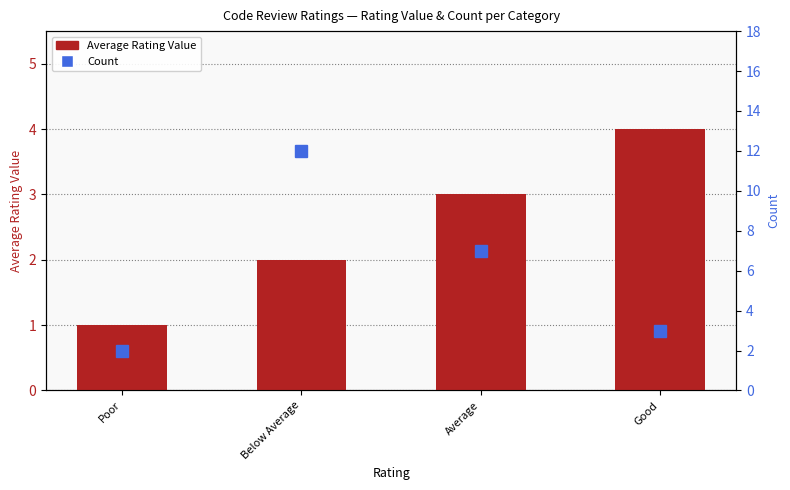

Reading left to right, what are all the values shown in this chart?

Average Rating Value: Poor=1	Below Average=2	Average=3	Good=4
Count: Poor=2	Below Average=12	Average=7	Good=3